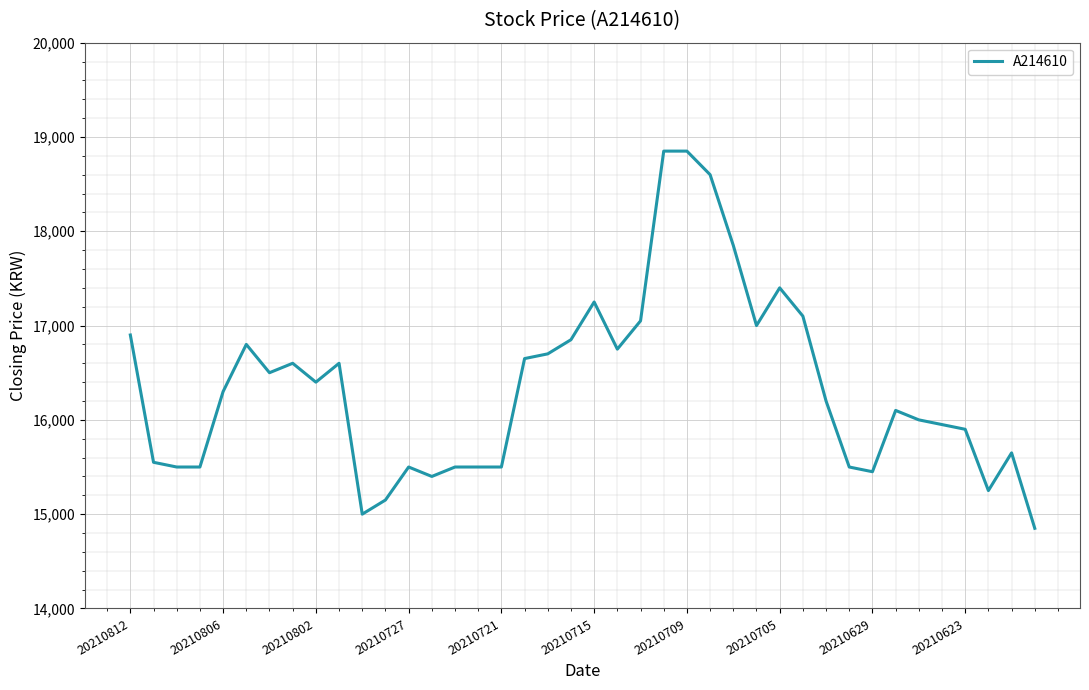

What is the difference between the maximum and minimum values?

4000